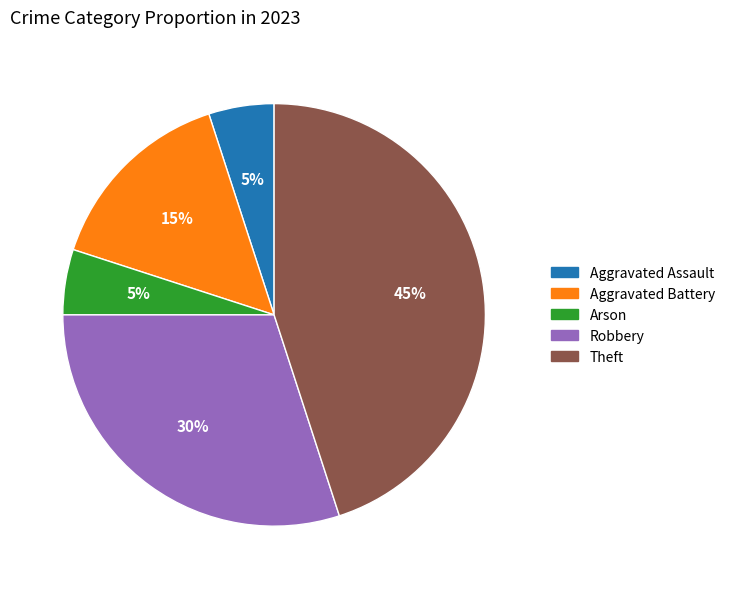

Count the number of slices in the pie.

5